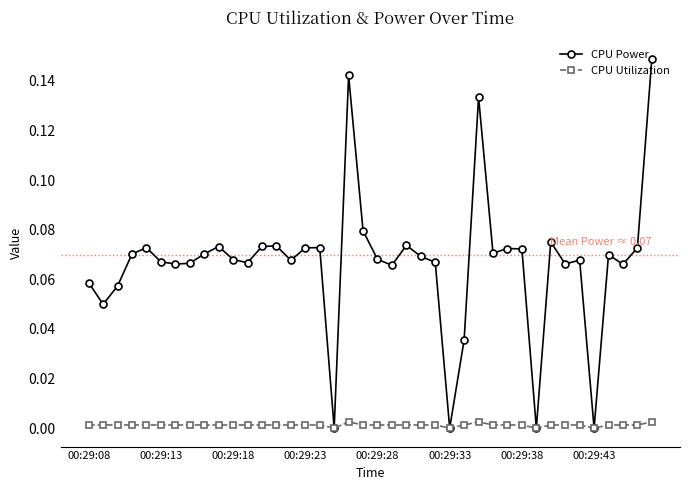

What is the sum of all CPU Power values?

2.7